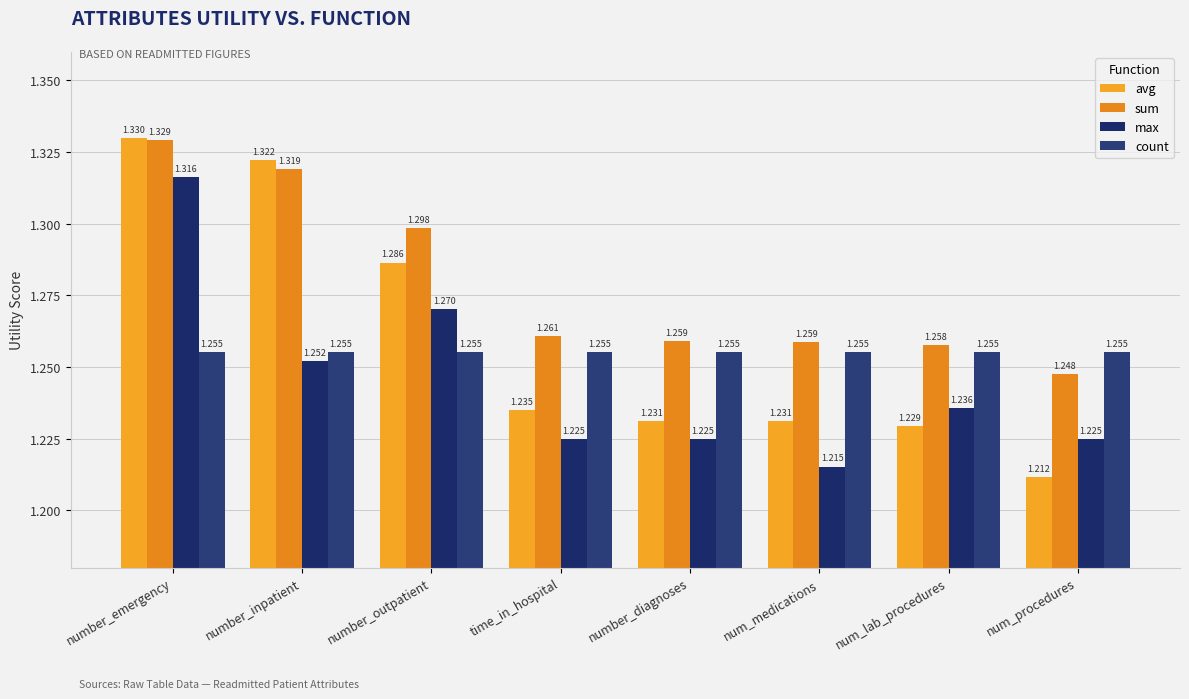

Rank the series at num_medications from highest to lowest value.

sum, count, avg, max